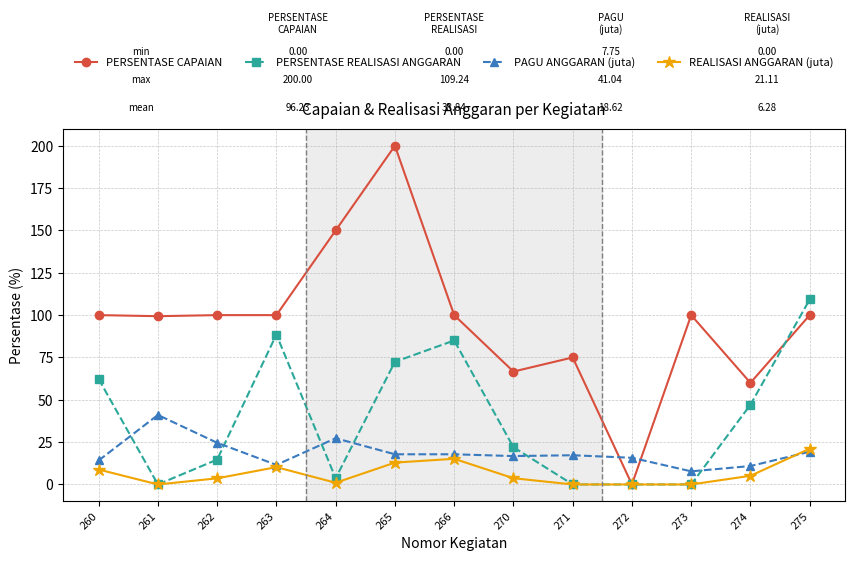

Which series ends up on top after the final intersection of PERSENTASE CAPAIAN and PAGU ANGGARAN (juta)?

PERSENTASE CAPAIAN